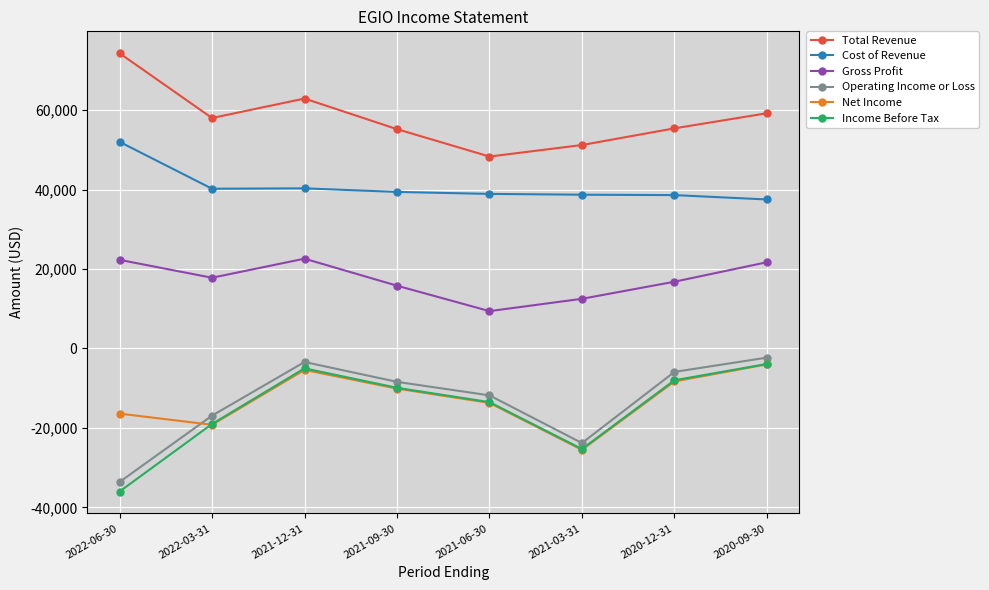

The value of Net Income at 2021-03-31 is -25500. True or false?

True